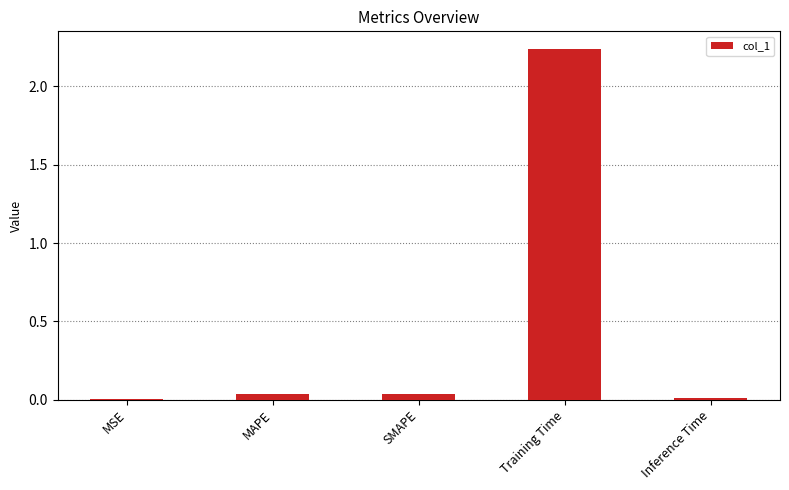

Which has a higher value, Training Time or MAPE?

Training Time